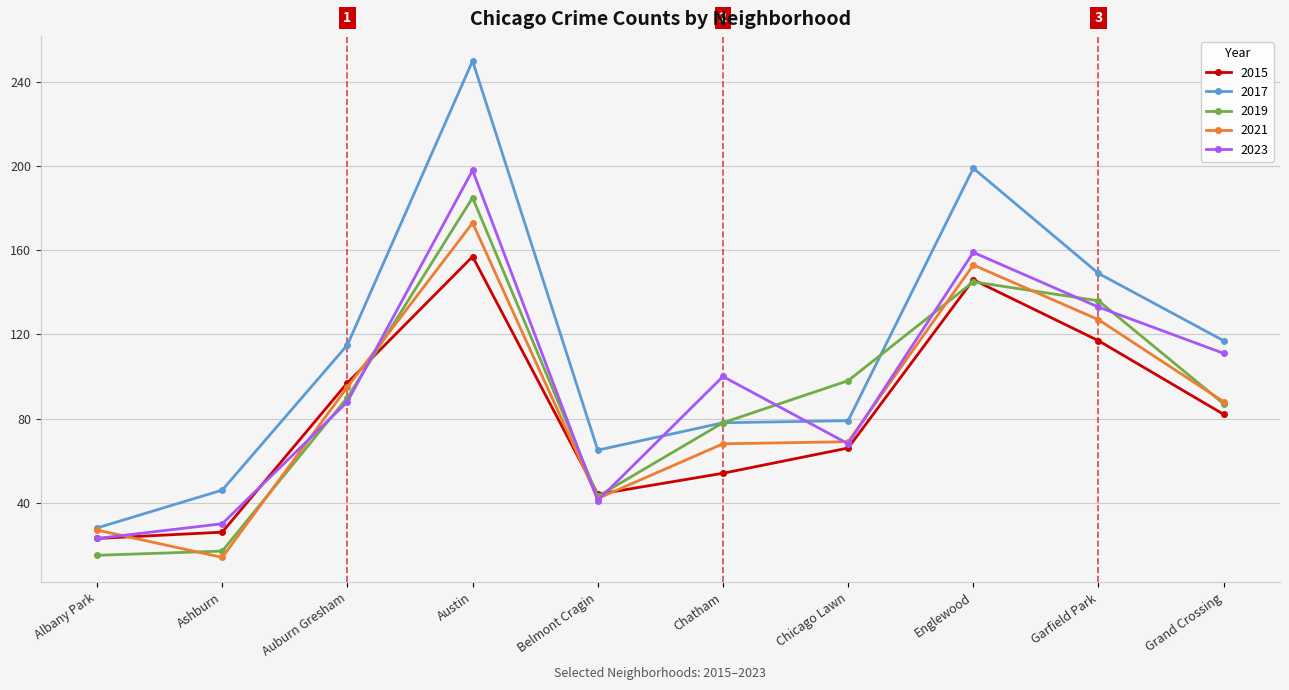

Rank the series by their maximum value, from lowest to highest.

2015, 2021, 2019, 2023, 2017